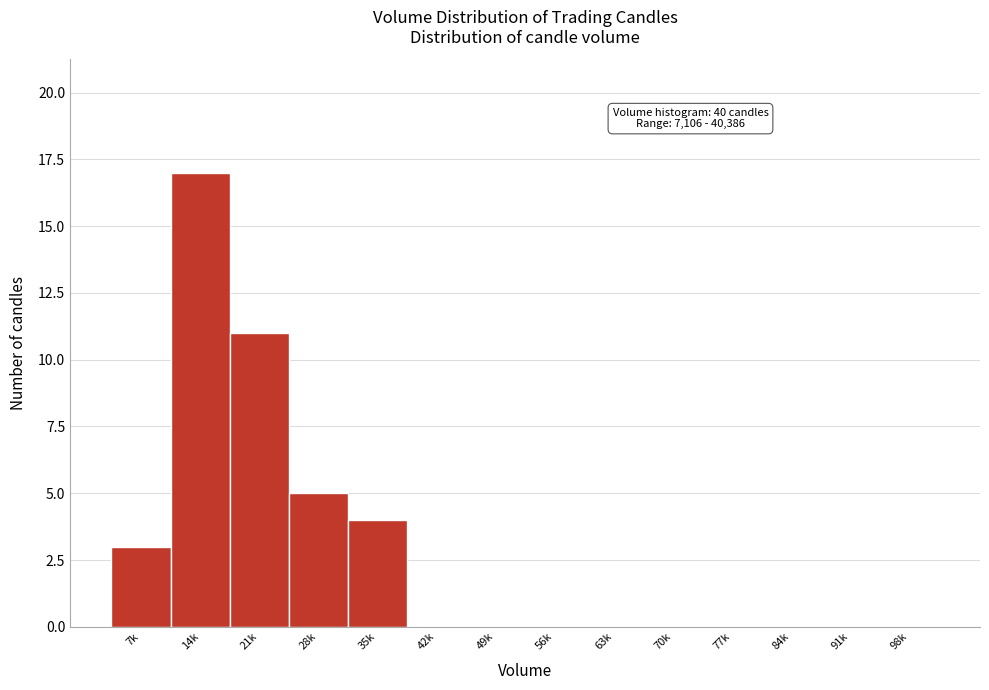

Reading left to right, what are all the values shown in this chart?

7k=3	14k=17	21k=11	28k=5	35k=4	42k=0	49k=0	56k=0	63k=0	70k=0	77k=0	84k=0	91k=0	98k=0